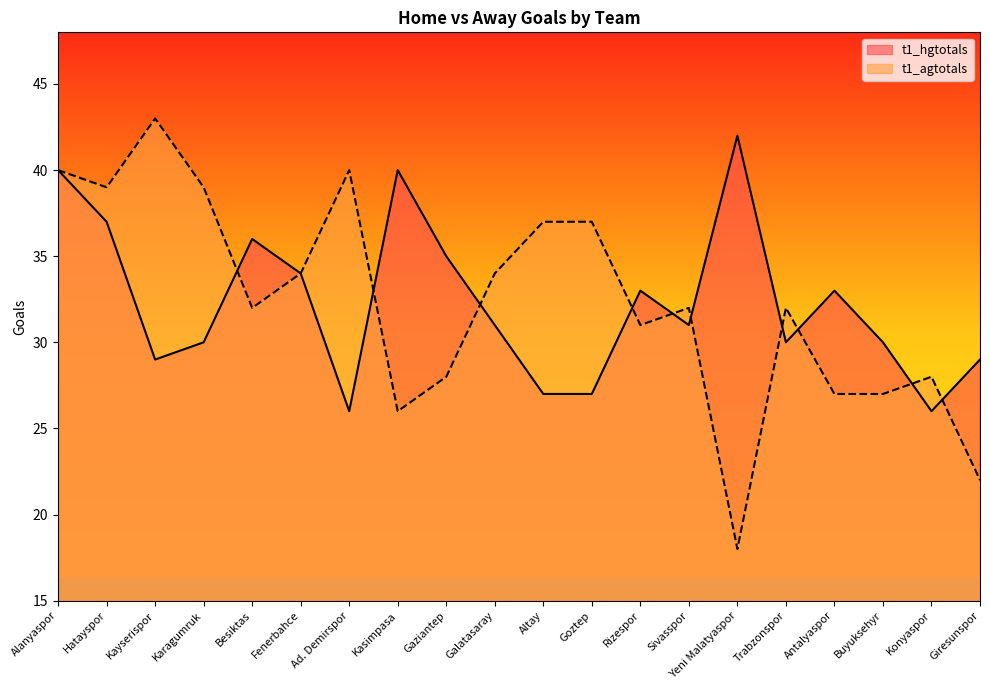

How many data points in t1_hgtotals are above 31?

9